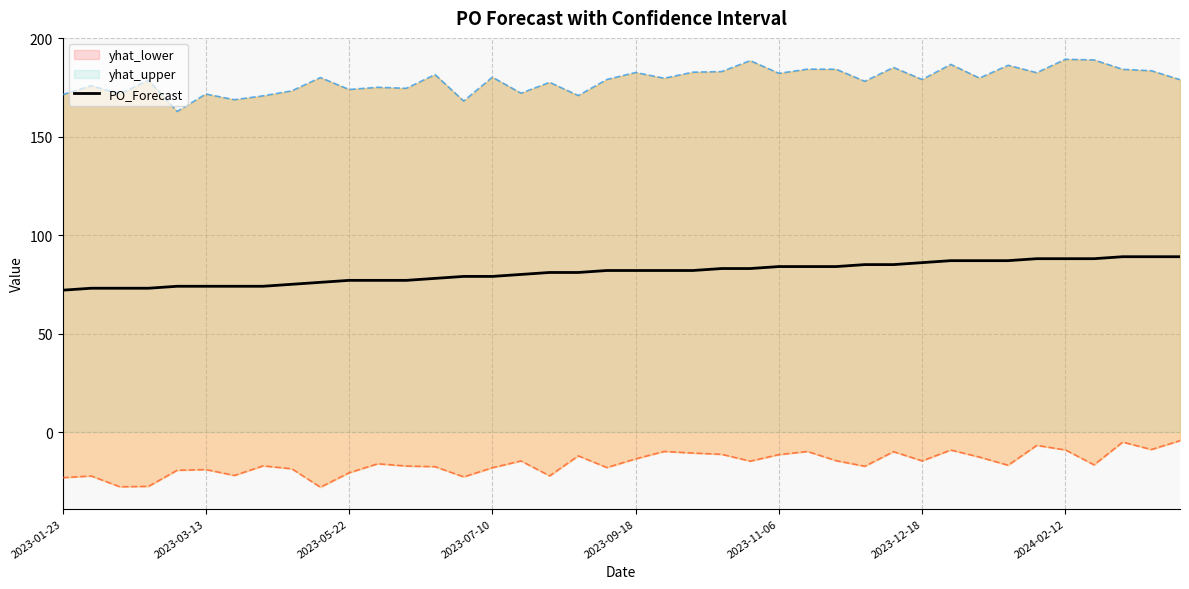

What is the maximum value shown in the chart?

89